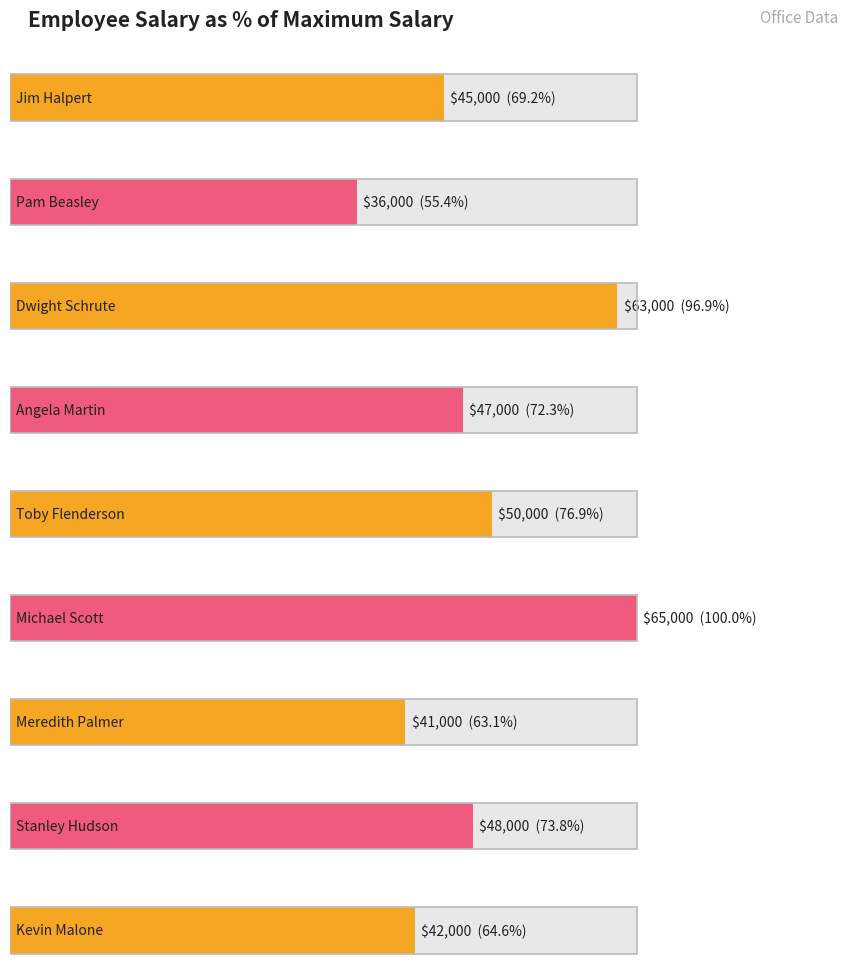

At which label does the data first exceed 47000?

Dwight Schrute